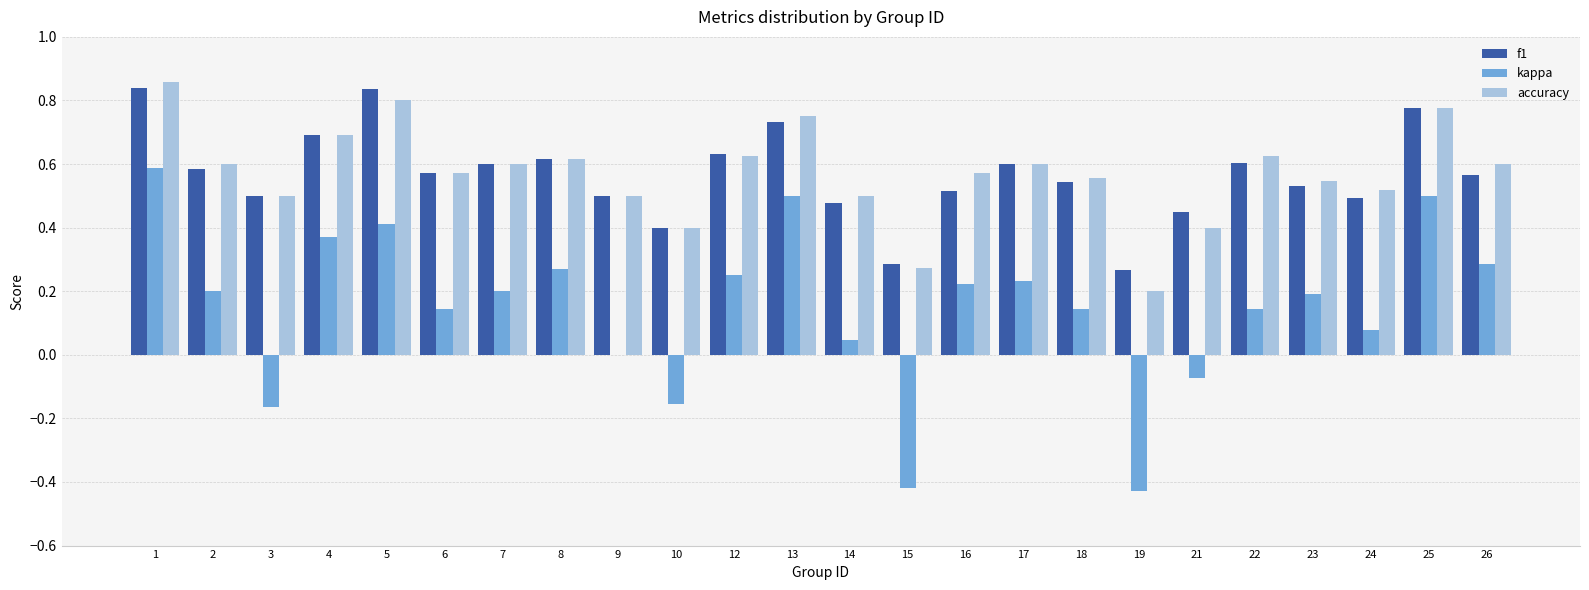

What is the sum of the accuracy values at 14 and 9?

1.0